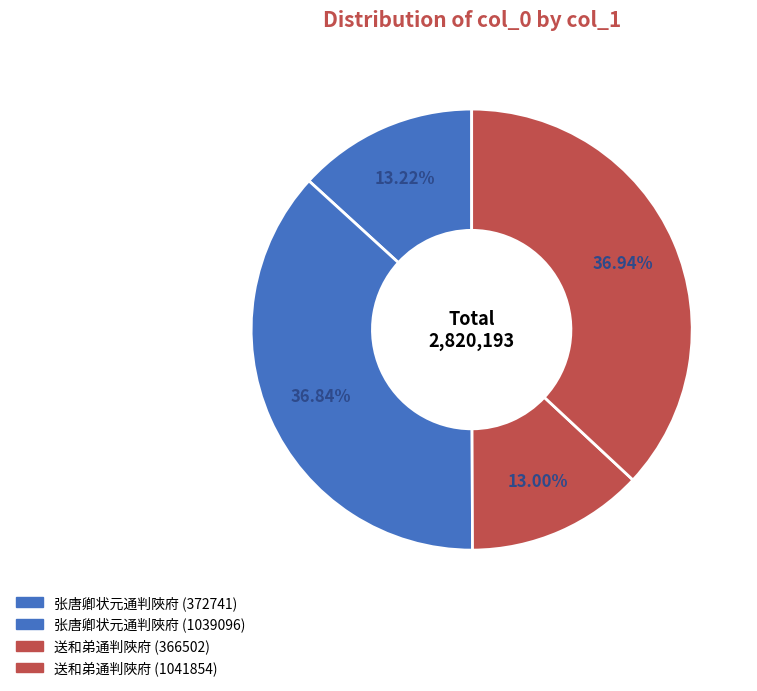

Count the number of slices in the pie.

4